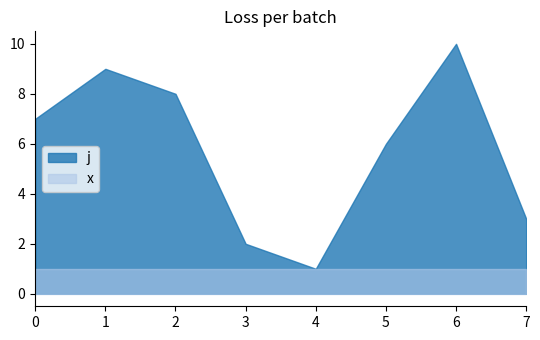

At how many categories does at least one series exceed 9?

1